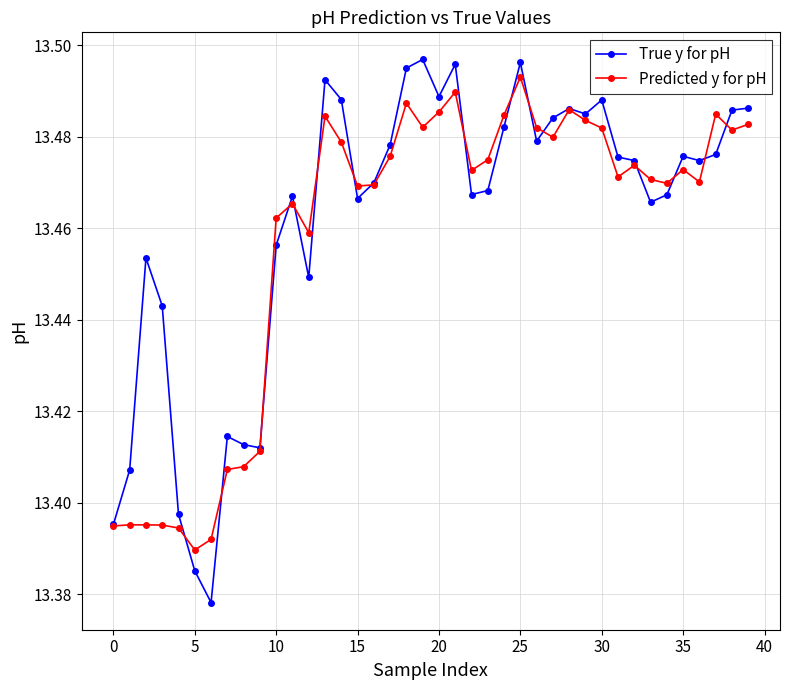

Which series has the largest range (max minus min)?

True y for pH